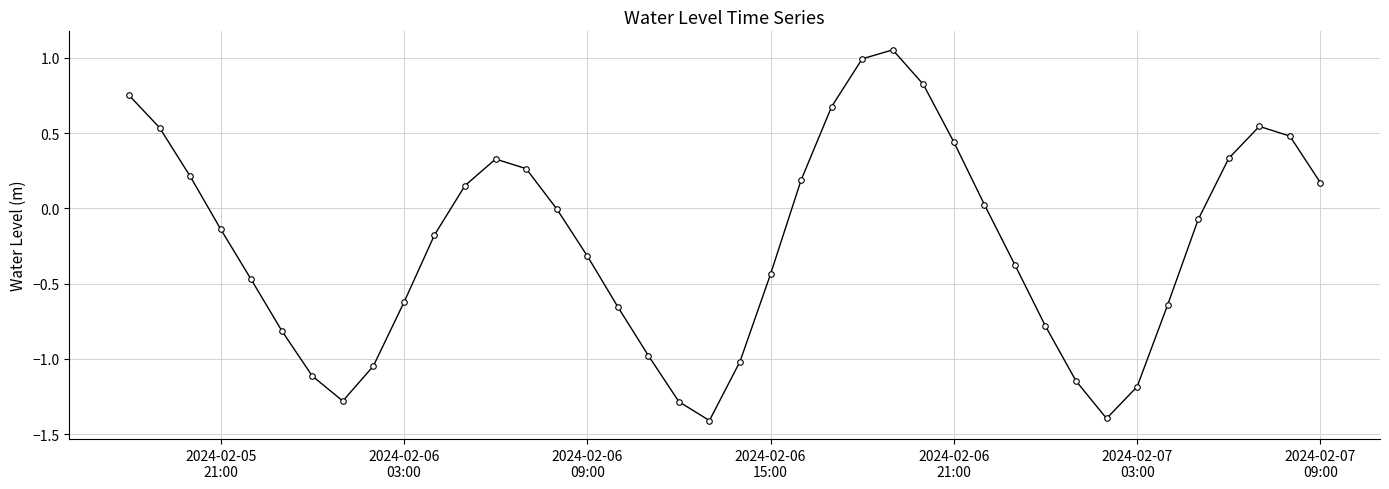

How many points are higher than both their immediate neighbors (excluding endpoints)?

3